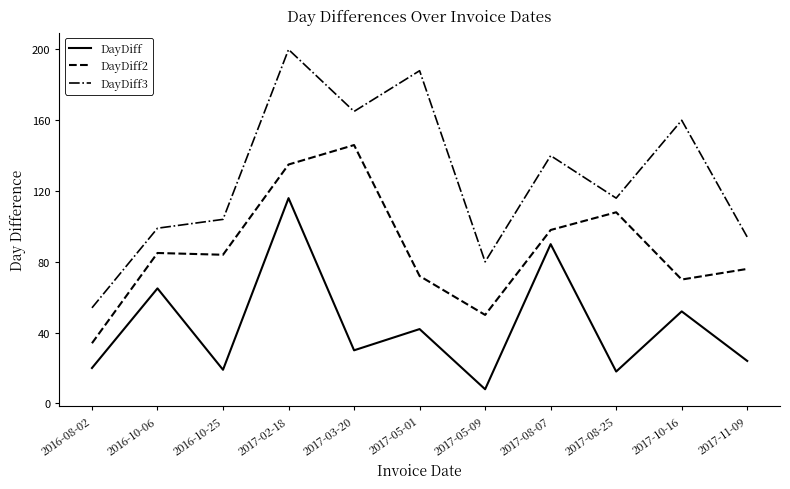

What is the difference between the DayDiff2 values at 2017-03-20 and 2017-10-16?

76